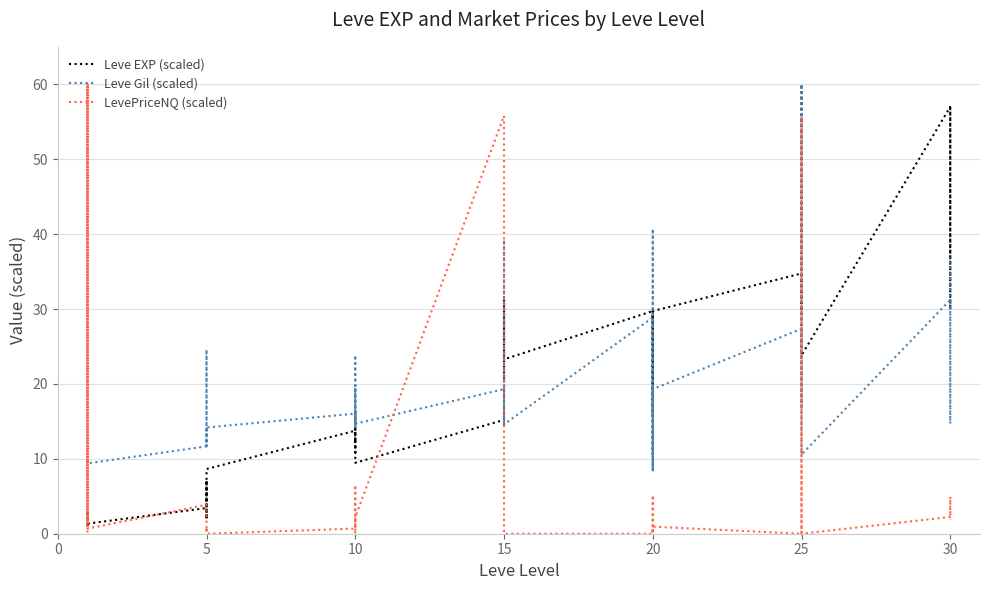

What is the average value of the Leve Gil (scaled) series?

19.4